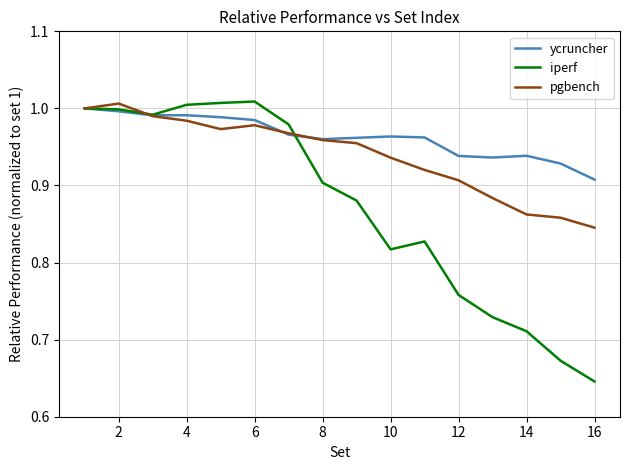

Rank the series by their average value, from lowest to highest.

iperf, pgbench, ycruncher